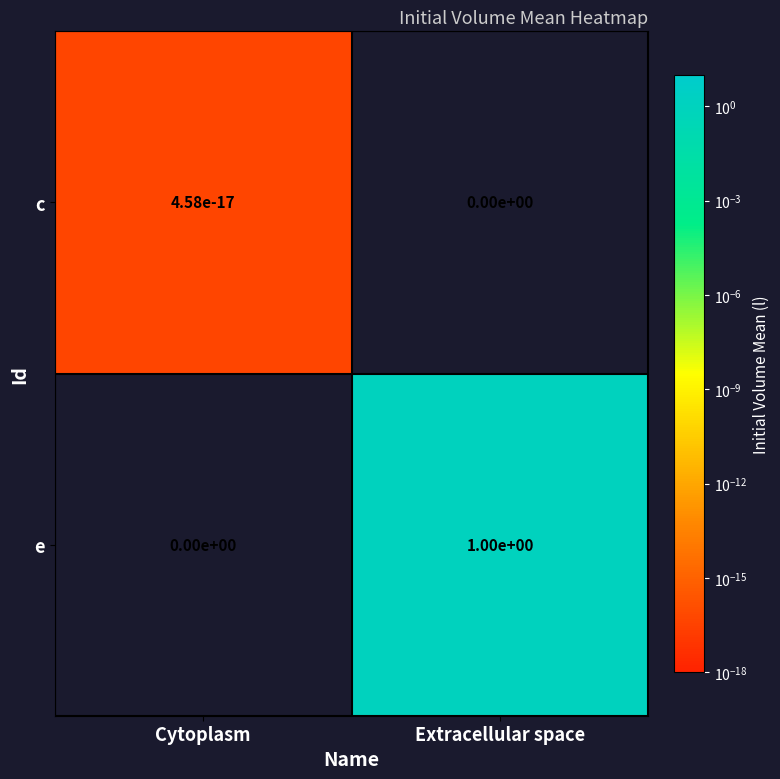

Which category has the lowest value in the e series?

Cytoplasm